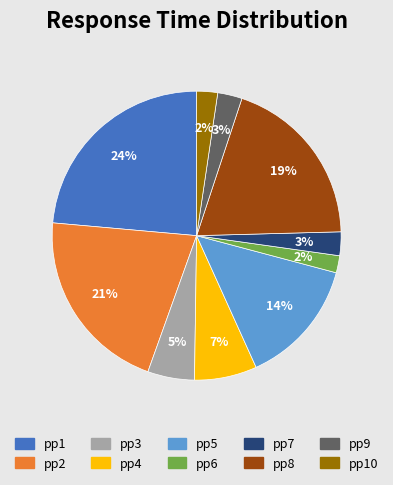

Count the number of slices in the pie.

10